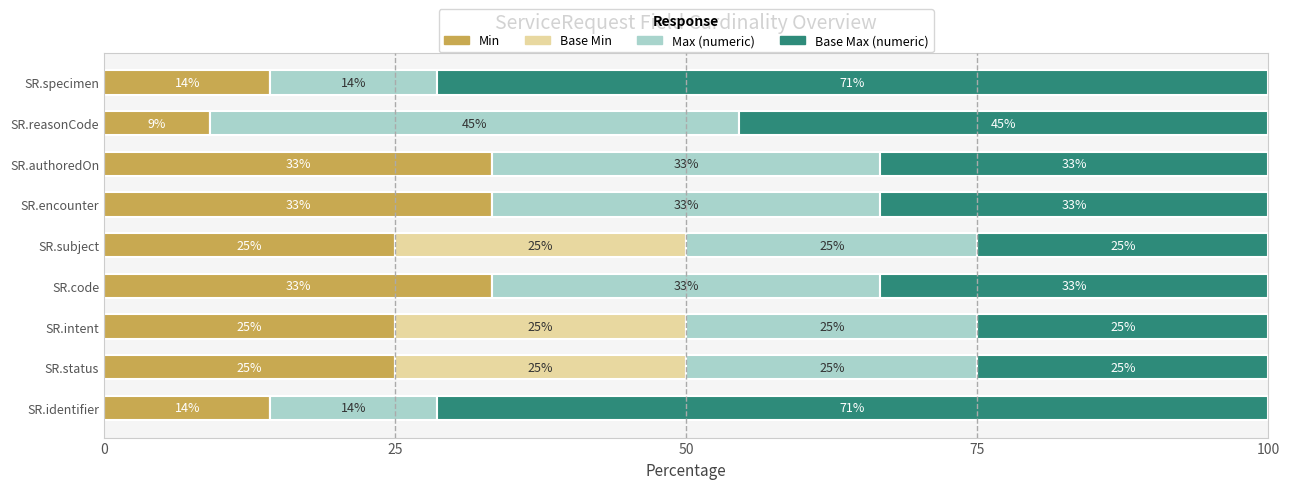

What are all the series names shown in the legend?

Min, Base Min, Max (numeric), Base Max (numeric)